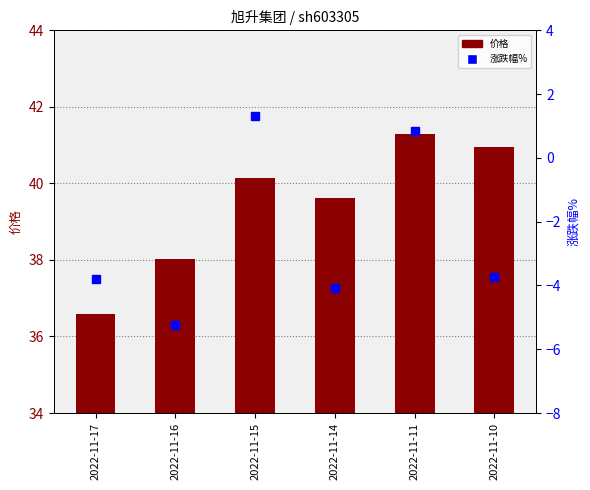

Which series has the largest Y range (max minus min)?

涨跌幅%